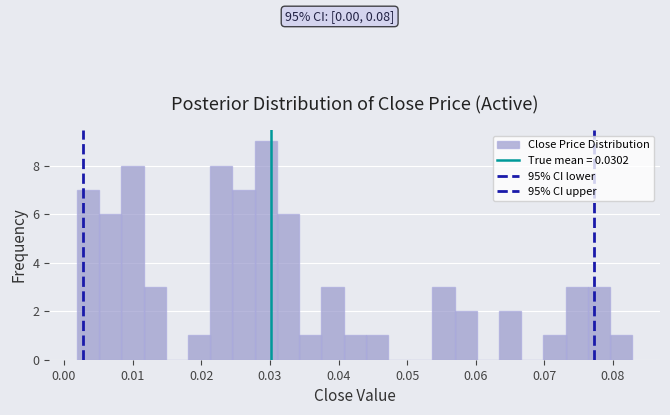

Around what value on the x-axis is the tallest bar? Give the approximate position of its centre, as read against the axis.

0.029